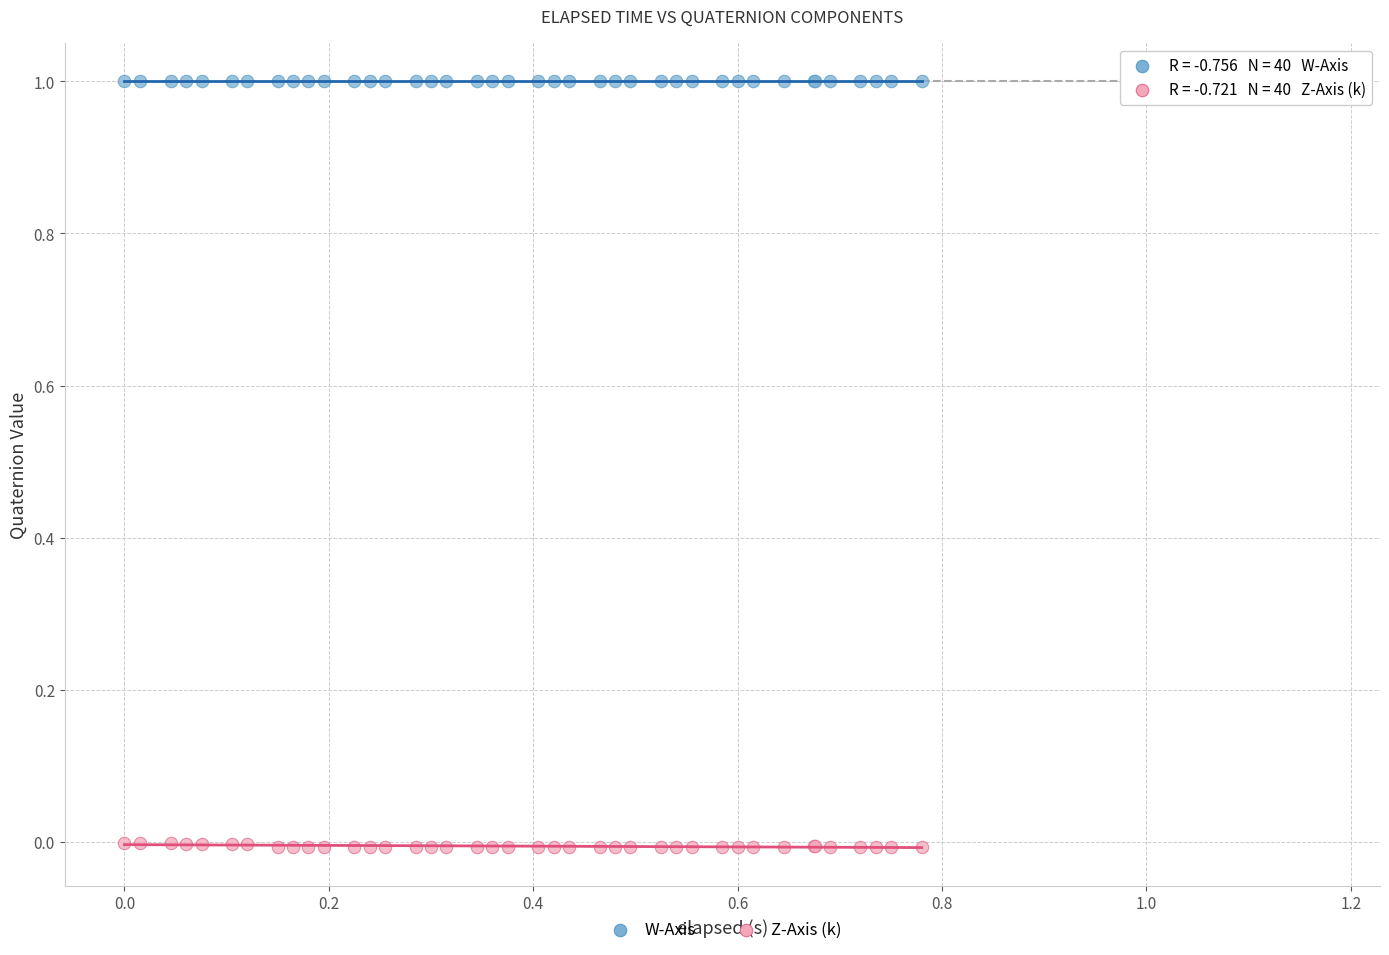

Which series has the widest spread of Y values?

Z-Axis (k)